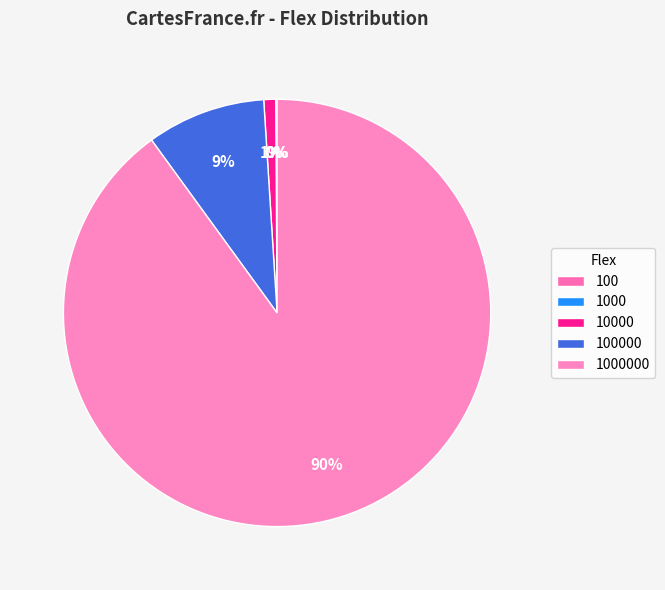

To the nearest percent, what portion does 100000 represent?

9%